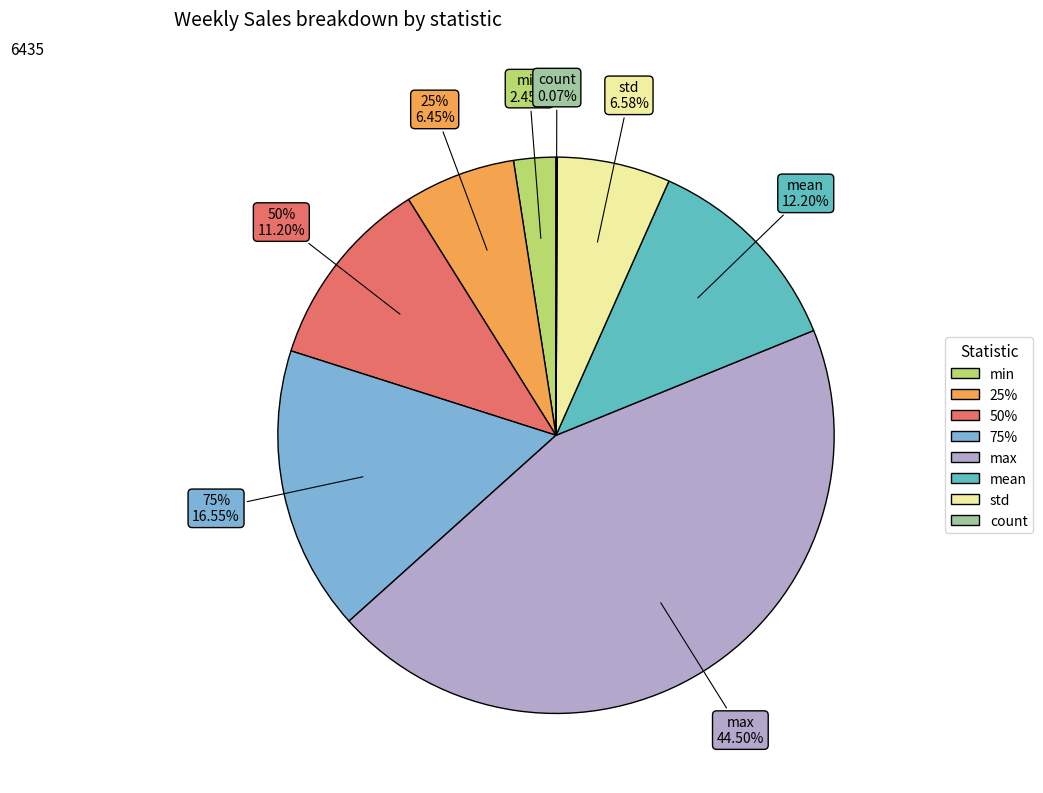

Does any single category account for the majority?

No